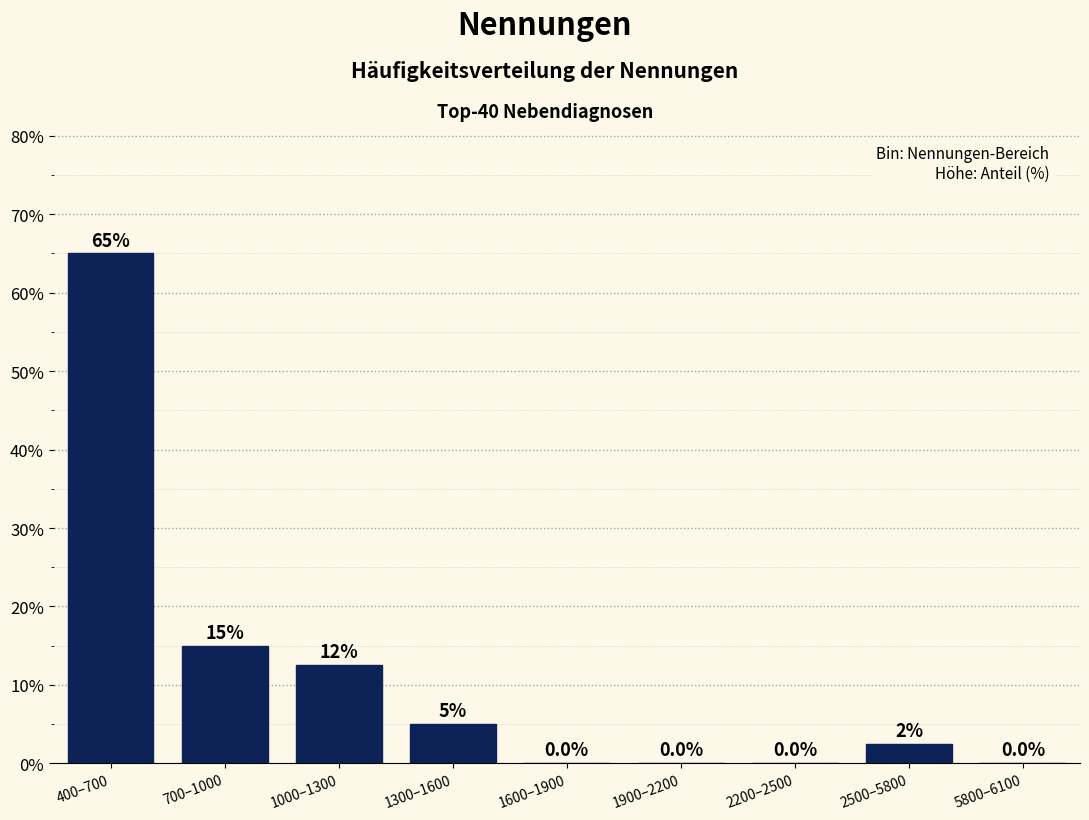

Reading right to left, list all the values displayed in this chart.

5800–6100=0.0	2500–5800=2.5	2200–2500=0.0	1900–2200=0.0	1600–1900=0.0	1300–1600=5.0	1000–1300=12.5	700–1000=15.0	400–700=65.0